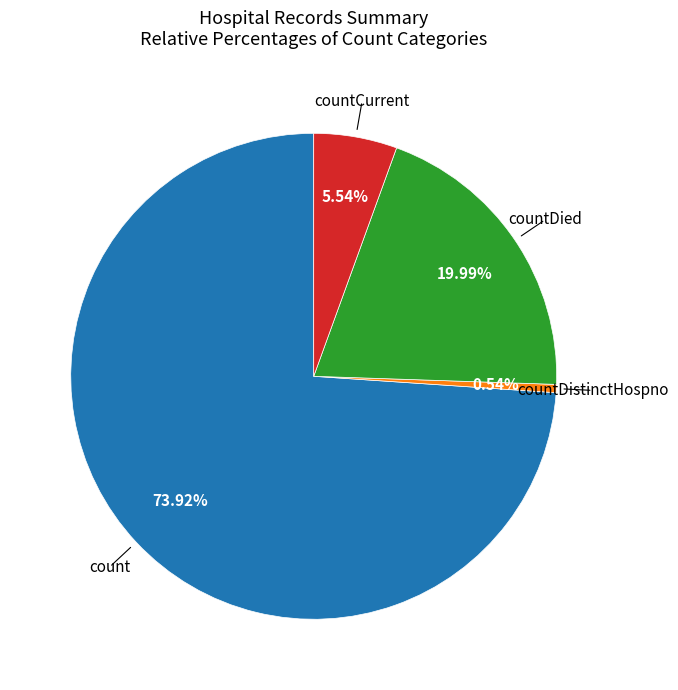

Is there a majority slice in this chart?

Yes